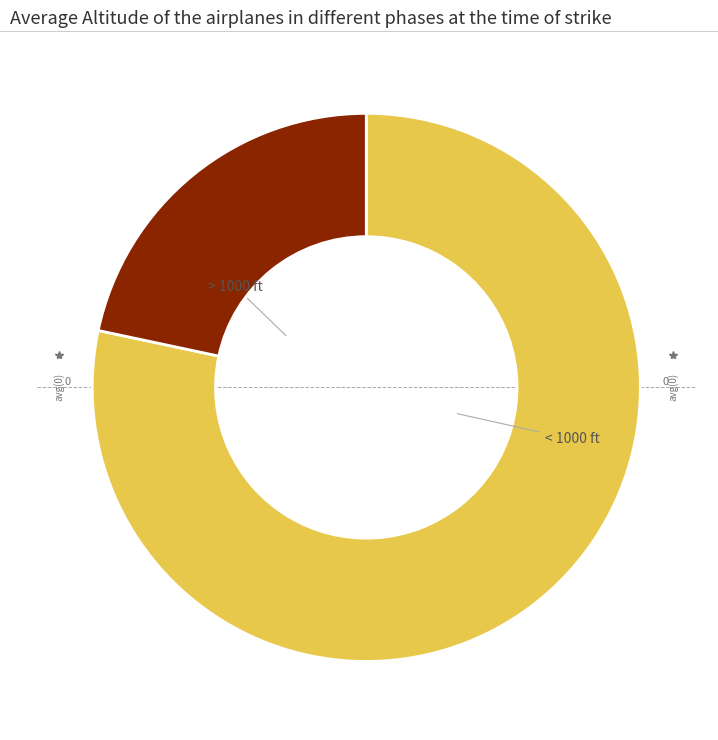

Count the number of slices in the pie.

2